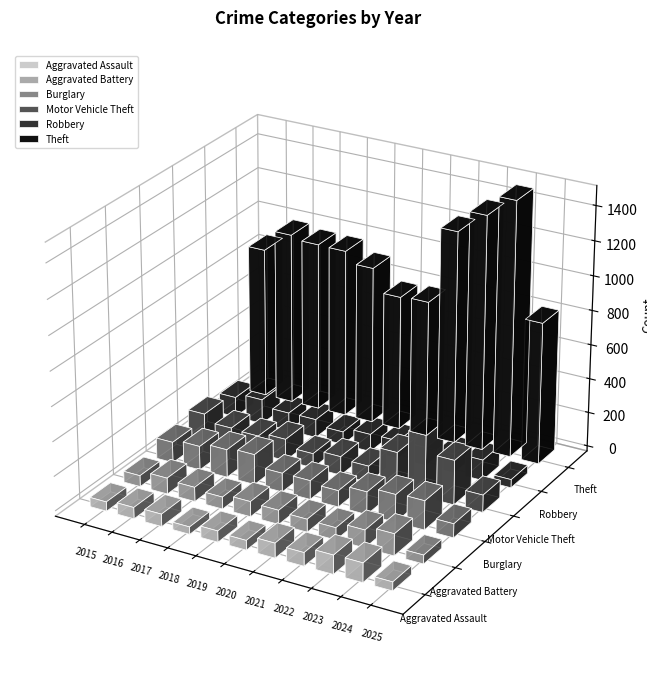

Does the chart contain any negative values?

No